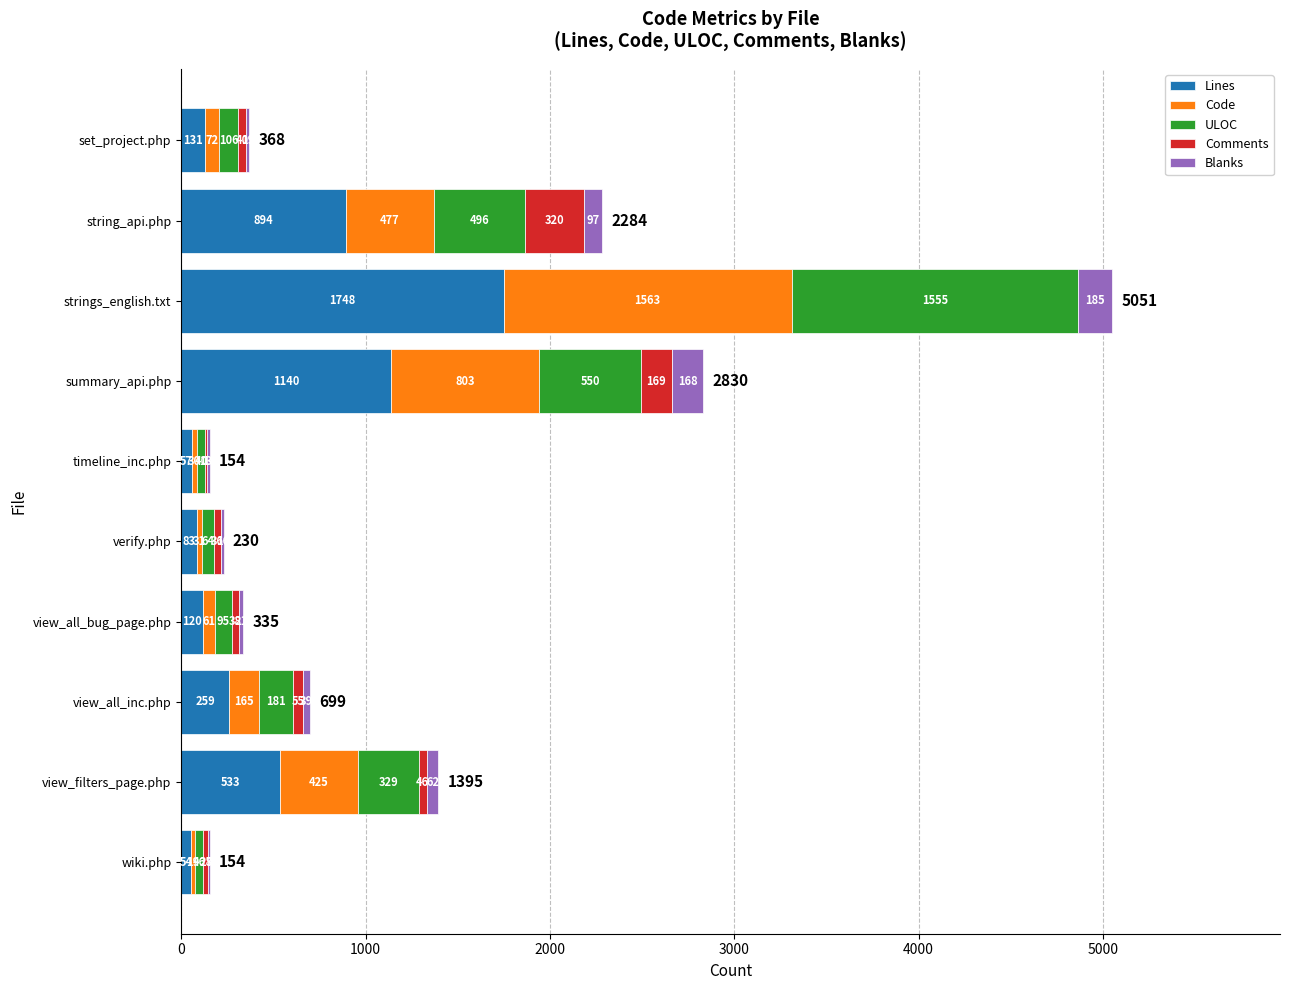

What are all the series names shown in the legend?

Lines, Code, ULOC, Comments, Blanks